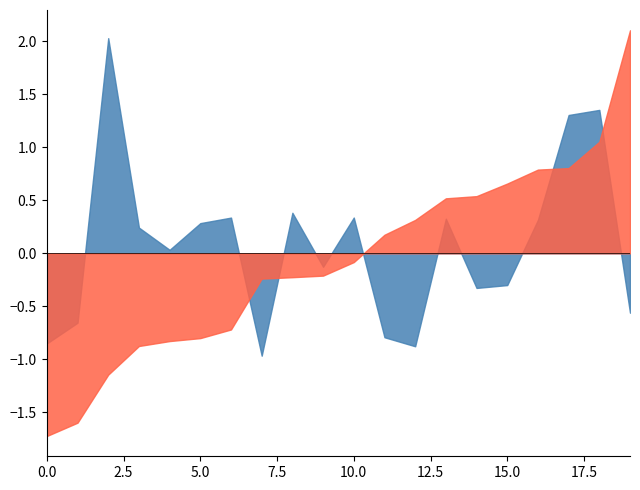

What is the minimum value shown in the chart?

-1.7